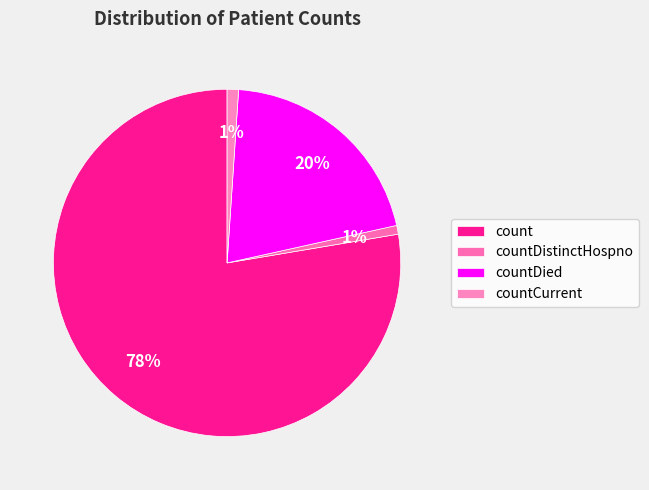

How many slices are in this pie chart?

4